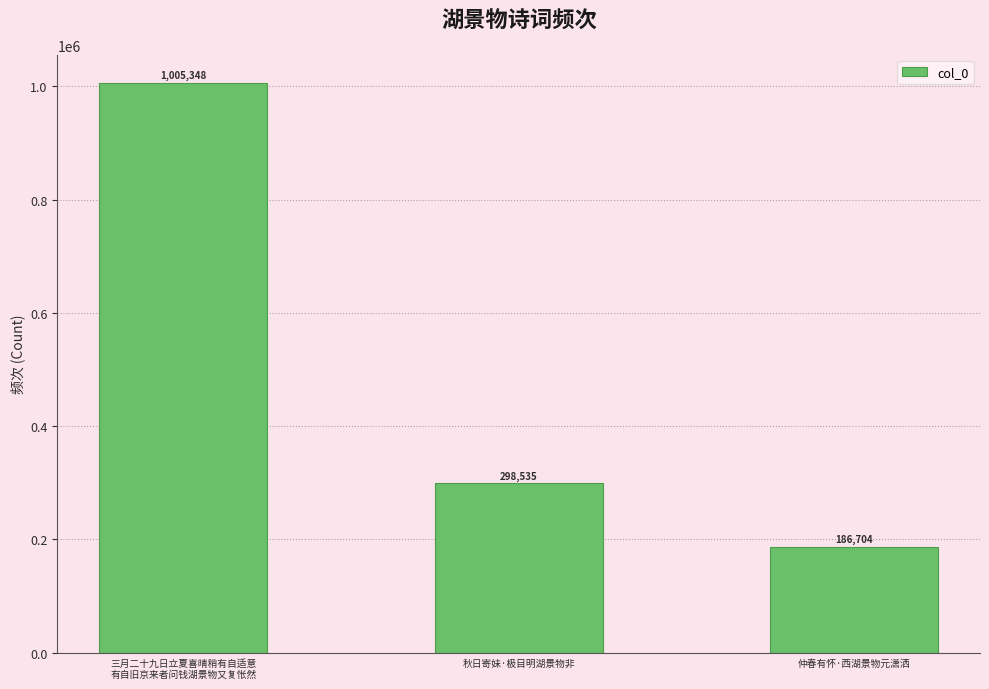

What value does the data have at 秋日寄妹·极目明湖景物非?

298535